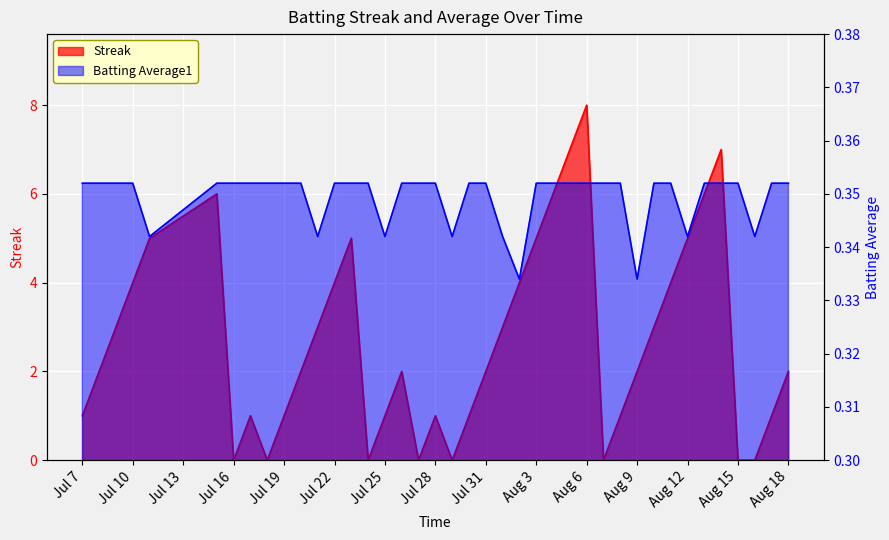

Reading right to left, what are all the values shown in this chart?

Streak: 2.0	1.0	0.0	0.0	7.0	6.0	5.0	4.0	3.0	2.0	1.0	0.0	8.0	7.0	6.0	5.0	4.0	3.0	2.0	1.0	0.0	1.0	0.0	2.0	1.0	0.0	5.0	4.0	3.0	2.0	1.0	0.0	1.0	0.0	6.0	5.0	4.0	3.0	2.0	1.0
Batting Average1: 0.4	0.4	0.3	0.4	0.4	0.4	0.3	0.4	0.4	0.3	0.4	0.4	0.4	0.4	0.4	0.4	0.3	0.3	0.4	0.4	0.3	0.4	0.4	0.4	0.3	0.4	0.4	0.4	0.3	0.4	0.4	0.4	0.4	0.4	0.4	0.3	0.4	0.4	0.4	0.4